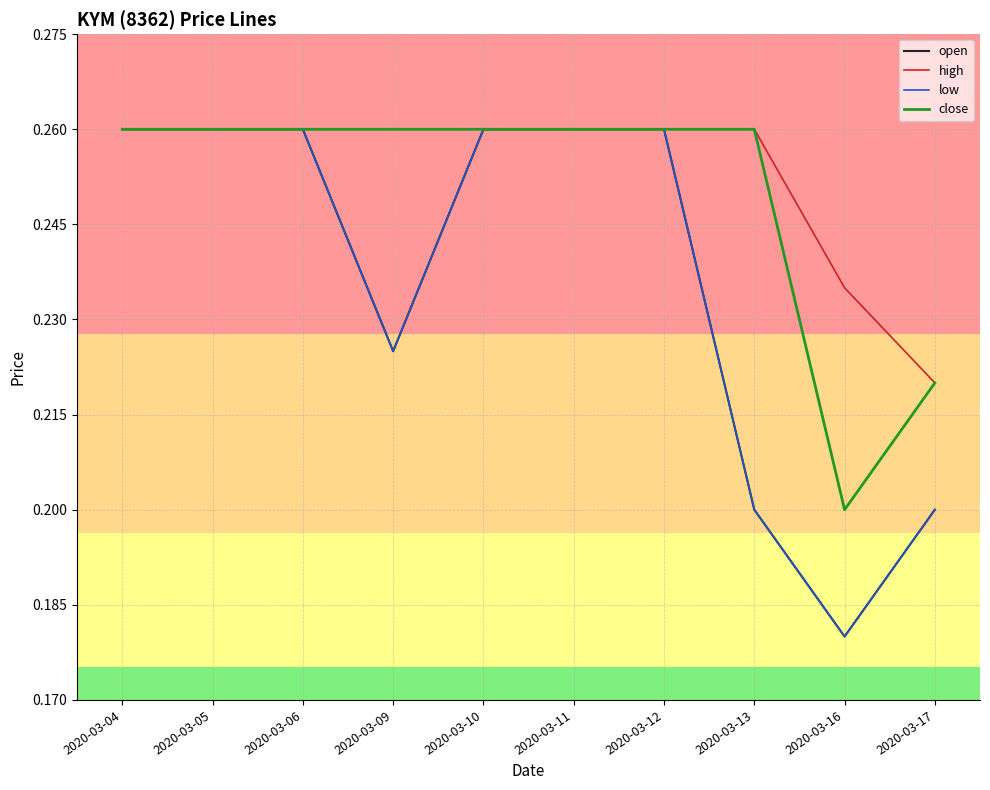

In open, how many points are lower than both neighbors (excluding endpoints)?

2